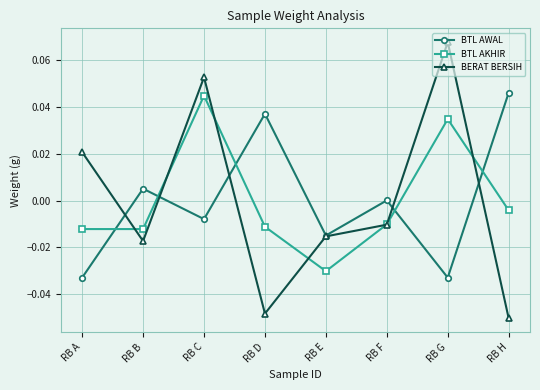

Where do BTL AKHIR and BTL AWAL first cross each other?

RB A and RB B